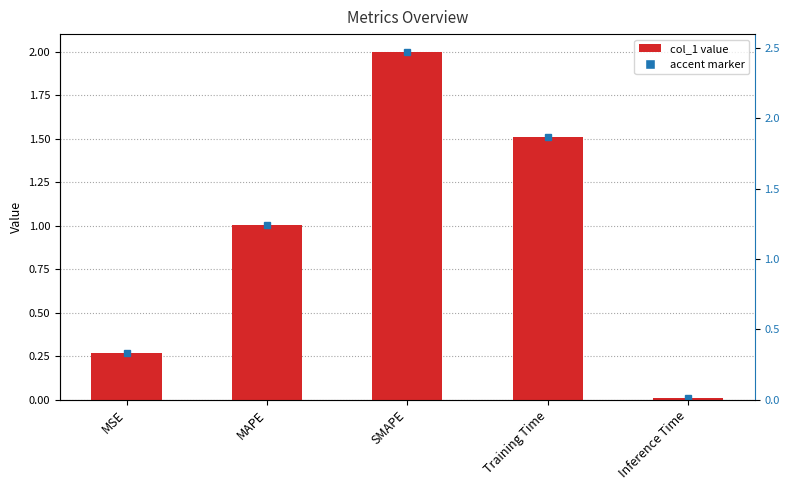

Reading left to right, transcribe all the data shown in this chart.

0.3	1.0	2.0	1.5	0.0